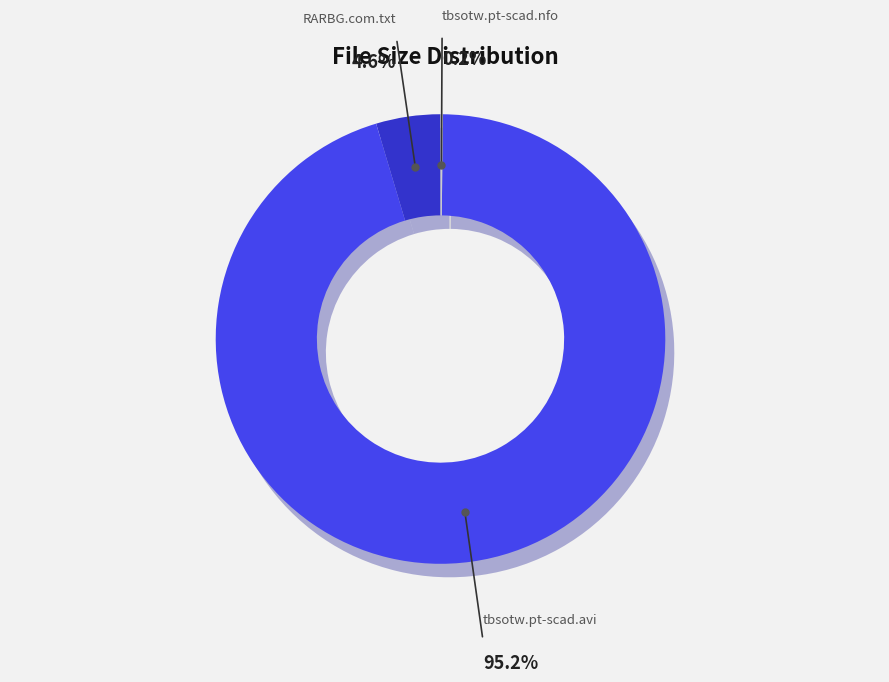

Rank the categories by value from highest to lowest.

tbsotw.pt-scad.avi, RARBG.com.txt, tbsotw.pt-scad.nfo